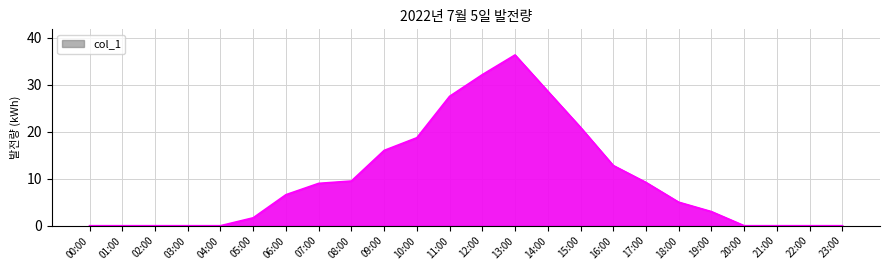

What is the sum of all values?

236.9